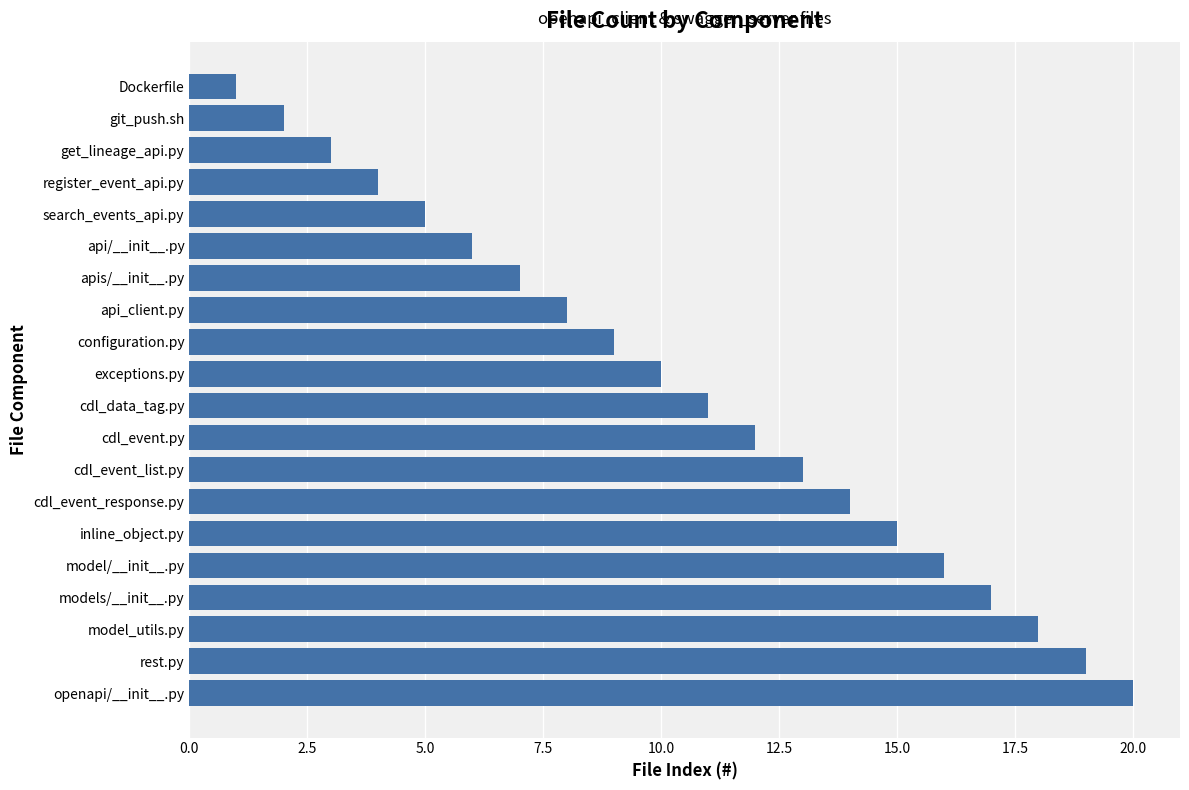

The chart shows a value of 3 at get_lineage_api.py. True or false?

True